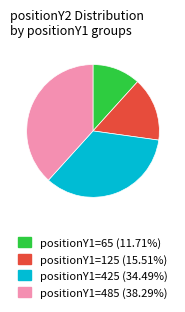

Approximately how many times larger is the value at positionY1=65 (11.71%) compared to positionY1=425 (34.49%)?

0.3